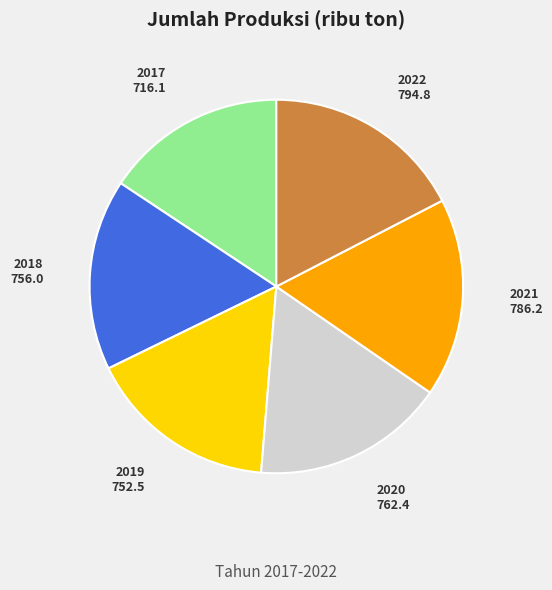

Which category has the smallest portion of the pie?

2017